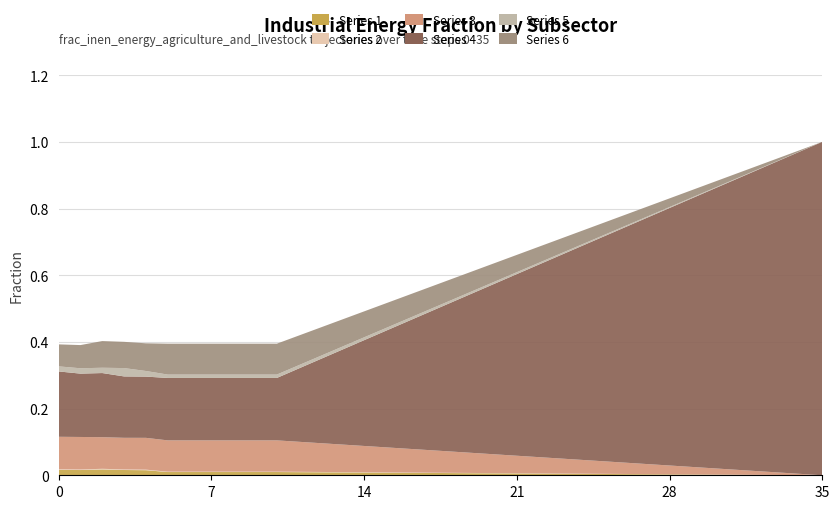

Reading left to right, list all the values displayed in this chart.

frac_inen_agri_s1: 0.0	0.0	0.0	0.0	0.0	0.0	0.0	0.0	0.0	0.0	0.0	0.0	0.0	0.0	0.0	0.0	0.0	0.0	0.0	0.0	0.0	0.0	0.0	0.0	0.0	0.0	0.0	0.0	0.0	0.0	0.0	0.0	0.0	0.0	0.0	0.0
frac_inen_agri_s2: 0.0	0.0	0.0	0.0	0.0	0.0	0.0	0.0	0.0	0.0	0.0	0.0	0.0	0.0	0.0	0.0	0.0	0.0	0.0	0.0	0.0	0.0	0.0	0.0	0.0	0.0	0.0	0.0	0.0	0.0	0.0	0.0	0.0	0.0	0.0	0.0
frac_inen_agri_s3: 0.1	0.1	0.1	0.1	0.1	0.1	0.1	0.1	0.1	0.1	0.1	0.1	0.1	0.1	0.1	0.1	0.1	0.1	0.1	0.1	0.1	0.1	0.0	0.0	0.0	0.0	0.0	0.0	0.0	0.0	0.0	0.0	0.0	0.0	0.0	0.0
frac_inen_agri_s4: 0.2	0.2	0.2	0.2	0.2	0.2	0.2	0.2	0.2	0.2	0.2	0.2	0.3	0.3	0.3	0.3	0.4	0.4	0.4	0.5	0.5	0.5	0.6	0.6	0.6	0.7	0.7	0.7	0.8	0.8	0.8	0.9	0.9	0.9	1.0	1.0
frac_inen_agri_s5: 0.0	0.0	0.0	0.0	0.0	0.0	0.0	0.0	0.0	0.0	0.0	0.0	0.0	0.0	0.0	0.0	0.0	0.0	0.0	0.0	0.0	0.0	0.0	0.0	0.0	0.0	0.0	0.0	0.0	0.0	0.0	0.0	0.0	0.0	0.0	0.0
frac_inen_agri_s6: 0.1	0.1	0.1	0.1	0.1	0.1	0.1	0.1	0.1	0.1	0.1	0.1	0.1	0.1	0.1	0.1	0.1	0.1	0.1	0.1	0.1	0.1	0.0	0.0	0.0	0.0	0.0	0.0	0.0	0.0	0.0	0.0	0.0	0.0	0.0	0.0